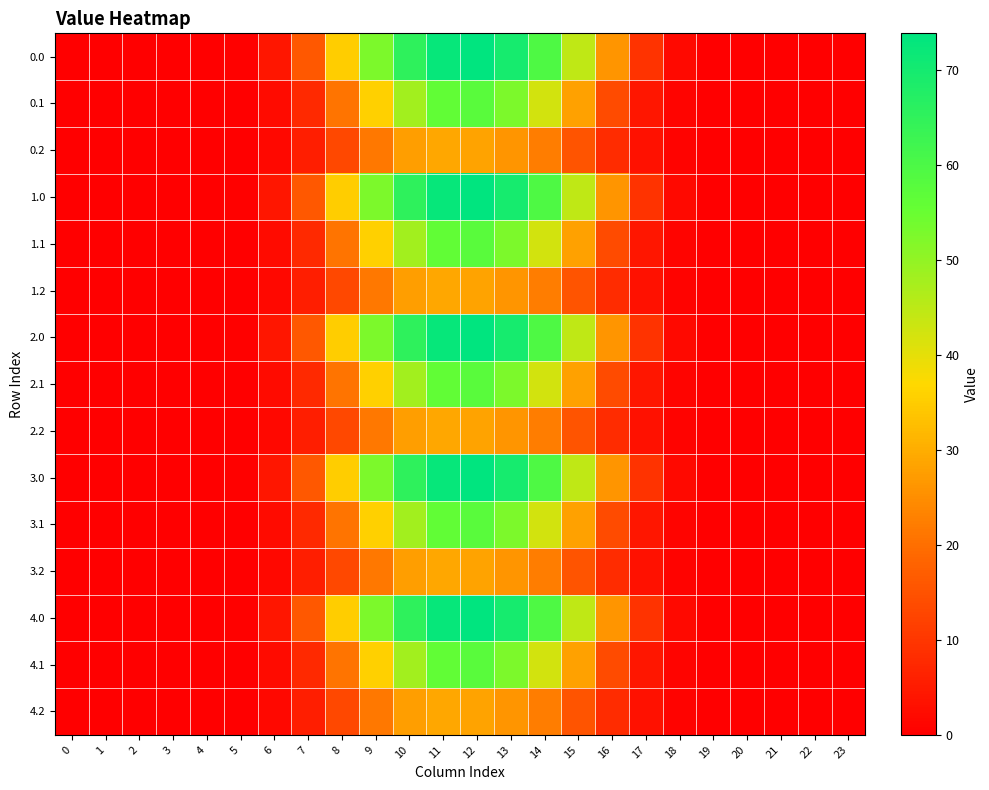

Reading right to left, transcribe all the data shown in this chart.

0.0: 23=0.0	22=0.0	21=0.0	20=0.0	19=0.0	18=1.8	17=9.4	16=26.0	15=44.7	14=59.5	13=69.8	12=73.9	11=72.7	10=65.3	9=52.7	8=35.1	7=16.0	6=4.2	5=0.4	4=0.0	3=0.0	2=0.0	1=0.0	0=0.0
0.1: 23=0.0	22=0.0	21=0.0	20=0.0	19=0.0	18=0.9	17=4.1	16=13.8	15=28.3	14=42.3	13=52.7	12=57.6	11=56.1	10=48.1	9=35.8	8=20.9	7=7.6	6=2.1	5=0.2	4=0.0	3=0.0	2=0.0	1=0.0	0=0.0
0.2: 23=0.0	22=0.0	21=0.0	20=0.0	19=0.0	18=0.8	17=3.2	16=8.4	15=15.6	14=22.5	13=26.3	12=28.4	11=29.1	10=27.6	9=21.6	8=13.1	7=5.6	6=1.7	5=0.2	4=0.0	3=0.0	2=0.0	1=0.0	0=0.0
1.0: 23=0.0	22=0.0	21=0.0	20=0.0	19=0.0	18=1.8	17=9.4	16=26.0	15=44.7	14=59.5	13=69.8	12=73.9	11=72.7	10=65.3	9=52.7	8=35.1	7=16.0	6=4.2	5=0.4	4=0.0	3=0.0	2=0.0	1=0.0	0=0.0
1.1: 23=0.0	22=0.0	21=0.0	20=0.0	19=0.0	18=0.9	17=4.1	16=13.8	15=28.3	14=42.3	13=52.7	12=57.6	11=56.1	10=48.1	9=35.8	8=20.9	7=7.6	6=2.1	5=0.2	4=0.0	3=0.0	2=0.0	1=0.0	0=0.0
1.2: 23=0.0	22=0.0	21=0.0	20=0.0	19=0.0	18=0.8	17=3.2	16=8.4	15=15.6	14=22.5	13=26.3	12=28.4	11=29.1	10=27.6	9=21.6	8=13.1	7=5.6	6=1.7	5=0.2	4=0.0	3=0.0	2=0.0	1=0.0	0=0.0
2.0: 23=0.0	22=0.0	21=0.0	20=0.0	19=0.0	18=1.8	17=9.4	16=26.0	15=44.7	14=59.5	13=69.8	12=73.9	11=72.7	10=65.3	9=52.7	8=35.1	7=16.0	6=4.2	5=0.4	4=0.0	3=0.0	2=0.0	1=0.0	0=0.0
2.1: 23=0.0	22=0.0	21=0.0	20=0.0	19=0.0	18=0.9	17=4.1	16=13.8	15=28.3	14=42.3	13=52.7	12=57.6	11=56.1	10=48.1	9=35.8	8=20.9	7=7.6	6=2.1	5=0.2	4=0.0	3=0.0	2=0.0	1=0.0	0=0.0
2.2: 23=0.0	22=0.0	21=0.0	20=0.0	19=0.0	18=0.8	17=3.2	16=8.4	15=15.6	14=22.5	13=26.3	12=28.4	11=29.1	10=27.6	9=21.6	8=13.1	7=5.6	6=1.7	5=0.2	4=0.0	3=0.0	2=0.0	1=0.0	0=0.0
3.0: 23=0.0	22=0.0	21=0.0	20=0.0	19=0.0	18=1.8	17=9.4	16=26.0	15=44.7	14=59.5	13=69.8	12=73.9	11=72.7	10=65.3	9=52.7	8=35.1	7=16.0	6=4.2	5=0.4	4=0.0	3=0.0	2=0.0	1=0.0	0=0.0
3.1: 23=0.0	22=0.0	21=0.0	20=0.0	19=0.0	18=0.9	17=4.1	16=13.8	15=28.3	14=42.3	13=52.7	12=57.6	11=56.1	10=48.1	9=35.8	8=20.9	7=7.6	6=2.1	5=0.2	4=0.0	3=0.0	2=0.0	1=0.0	0=0.0
3.2: 23=0.0	22=0.0	21=0.0	20=0.0	19=0.0	18=0.8	17=3.2	16=8.4	15=15.6	14=22.5	13=26.3	12=28.4	11=29.1	10=27.6	9=21.6	8=13.1	7=5.6	6=1.7	5=0.2	4=0.0	3=0.0	2=0.0	1=0.0	0=0.0
4.0: 23=0.0	22=0.0	21=0.0	20=0.0	19=0.0	18=1.8	17=9.4	16=26.0	15=44.7	14=59.5	13=69.8	12=73.9	11=72.7	10=65.3	9=52.7	8=35.1	7=16.0	6=4.2	5=0.4	4=0.0	3=0.0	2=0.0	1=0.0	0=0.0
4.1: 23=0.0	22=0.0	21=0.0	20=0.0	19=0.0	18=0.9	17=4.1	16=13.8	15=28.3	14=42.3	13=52.7	12=57.6	11=56.1	10=48.1	9=35.8	8=20.9	7=7.6	6=2.1	5=0.2	4=0.0	3=0.0	2=0.0	1=0.0	0=0.0
4.2: 23=0.0	22=0.0	21=0.0	20=0.0	19=0.0	18=0.8	17=3.2	16=8.4	15=15.6	14=22.5	13=26.3	12=28.4	11=29.1	10=27.6	9=21.6	8=13.1	7=5.6	6=1.7	5=0.2	4=0.0	3=0.0	2=0.0	1=0.0	0=0.0